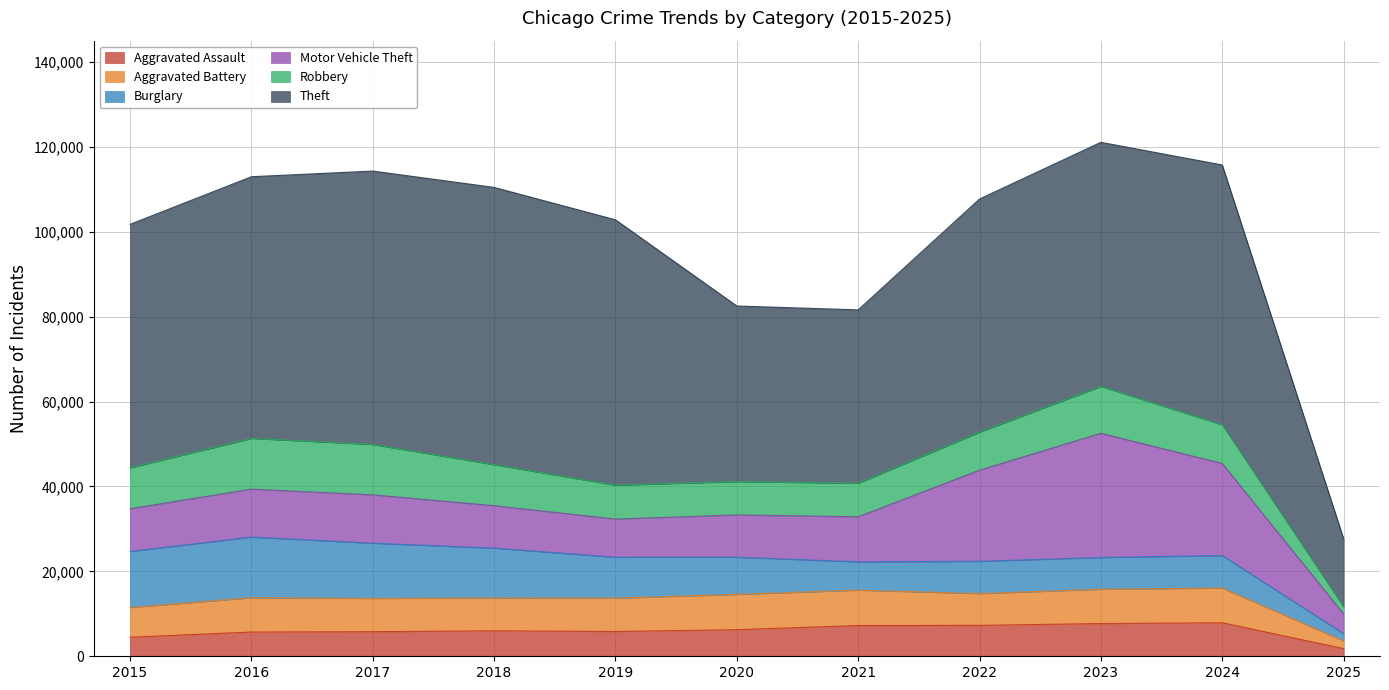

How many data points in Motor Vehicle Theft are less than 10605?

5